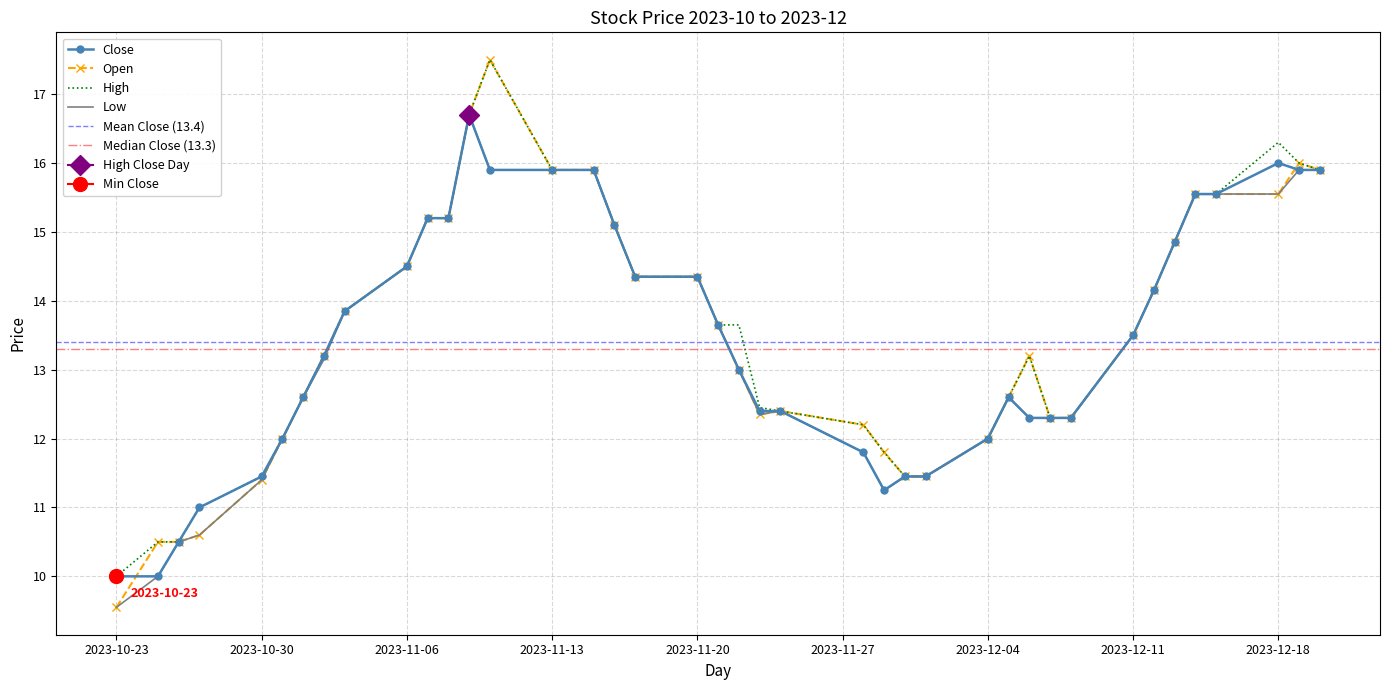

Count the number of data series in this chart.

4